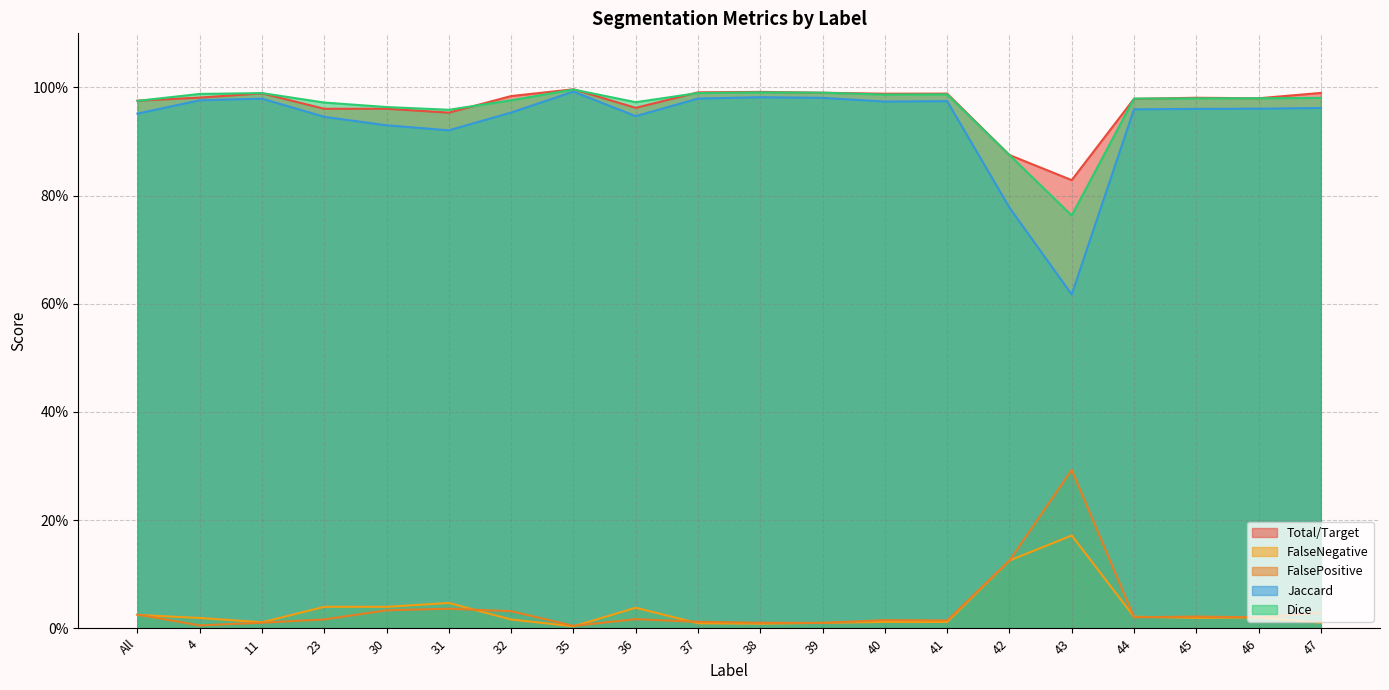

What is the sum of all Jaccard values?

18.7